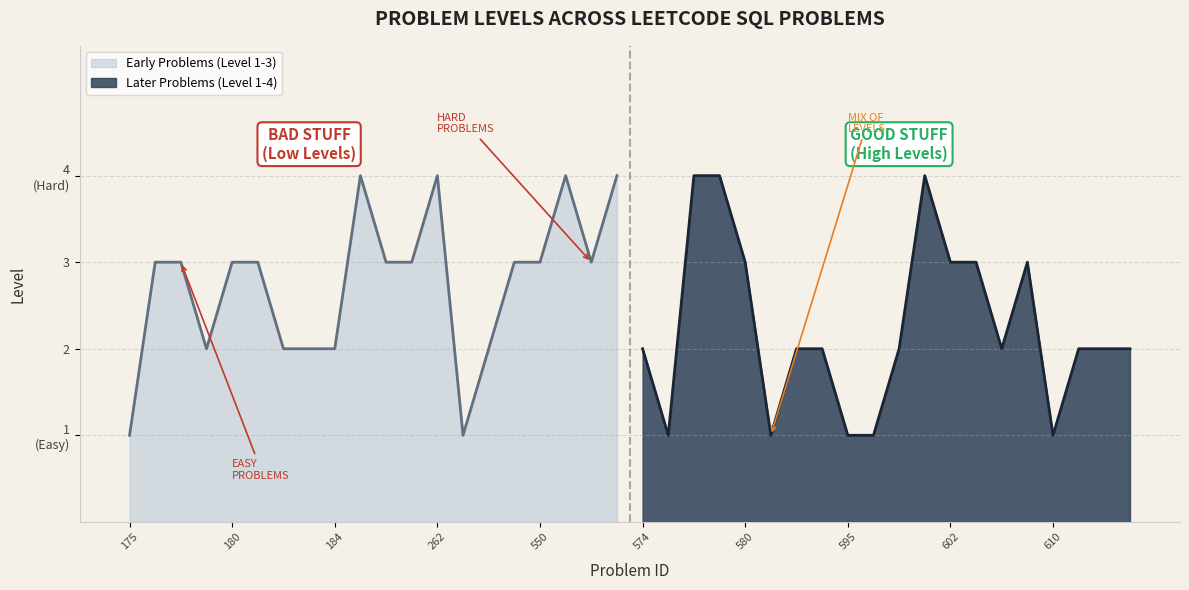

Where is the data nearest to the value 2?

178